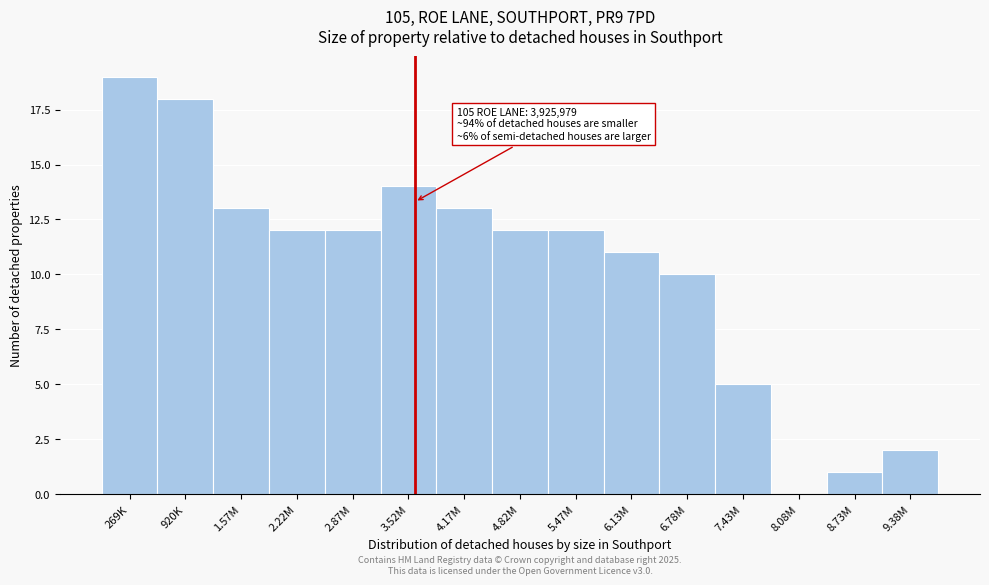

Reading left to right, extract all data points from this chart.

269K=19	920K=18	1.57M=13	2.22M=12	2.87M=12	3.52M=14	4.17M=13	4.82M=12	5.47M=12	6.13M=11	6.78M=10	7.43M=5	8.08M=0	8.73M=1	9.38M=2